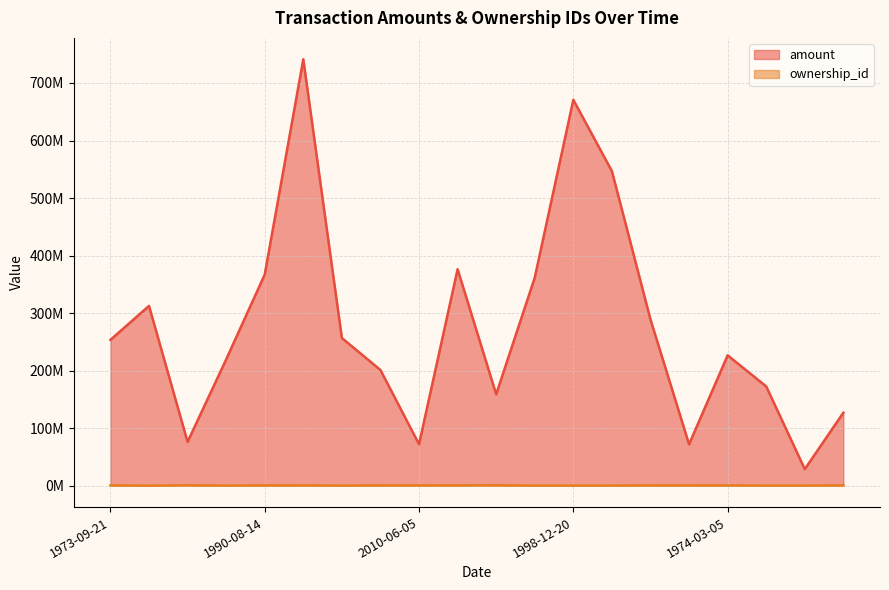

Reading left to right, extract all data points from this chart.

amount: 1973-09-21=253559000	2002-02-05=312594000	2015-04-15=76243000	1990-11-24=219548000	1990-08-14=367058000	2015-04-13=741312000	1990-09-08=256735000	1992-03-08=201220000	2010-06-05=72138000	2019-09-14=376337000	2013-07-06=159000000	1979-12-22=361795000	1998-12-20=670769000	2005-01-28=546803000	1991-10-22=289039000	2018-07-13=72039000	1974-03-05=226693000	1991-04-04=172667000	1995-09-01=28905000	1976-05-20=126959000
ownership_id: 1973-09-21=772505	2002-02-05=106910	2015-04-15=972053	1990-11-24=336298	1990-08-14=687675	2015-04-13=747961	1990-09-08=312997	1992-03-08=735417	2010-06-05=703717	2019-09-14=798431	2013-07-06=934362	1979-12-22=290675	1998-12-20=277842	2005-01-28=399538	1991-10-22=668244	2018-07-13=734620	1974-03-05=658324	1991-04-04=315180	1995-09-01=310659	1976-05-20=803100